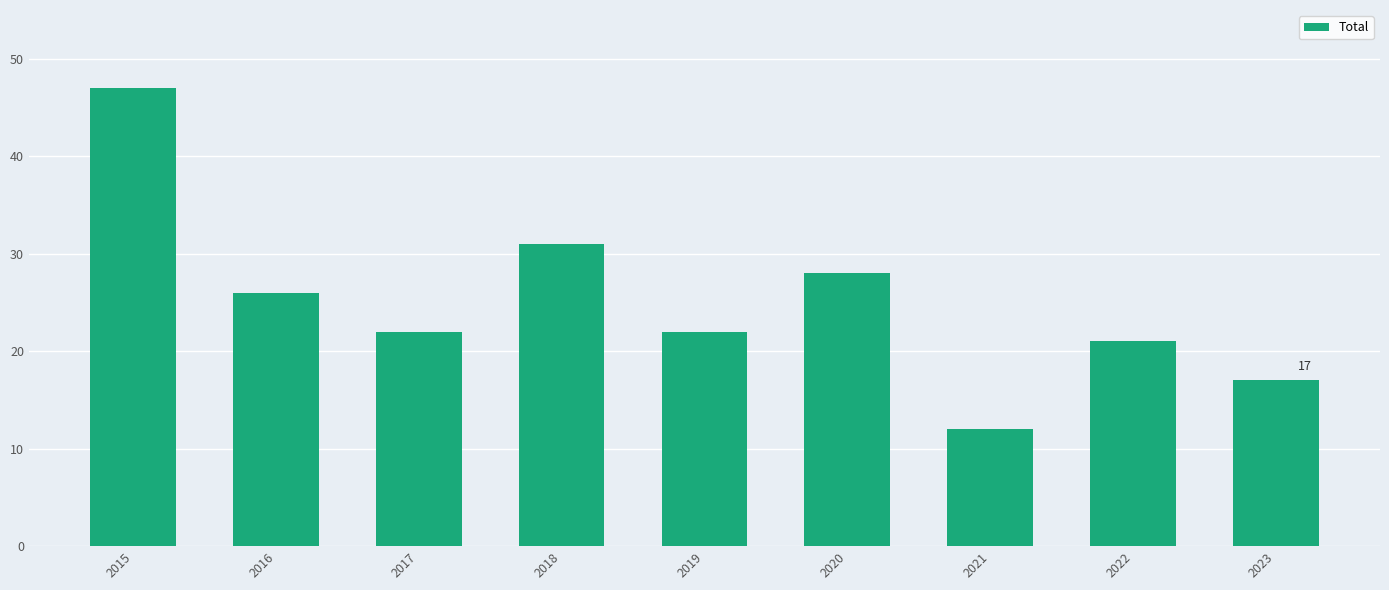

The chart shows a value of 12 at 2021. True or false?

True